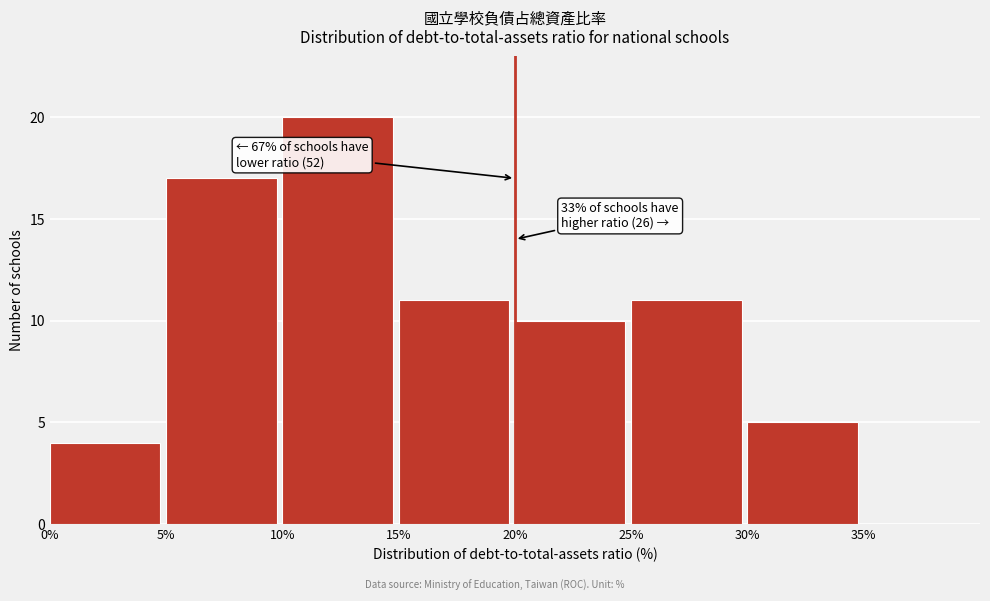

Which range on the x-axis has the tallest bar?

10 to 15